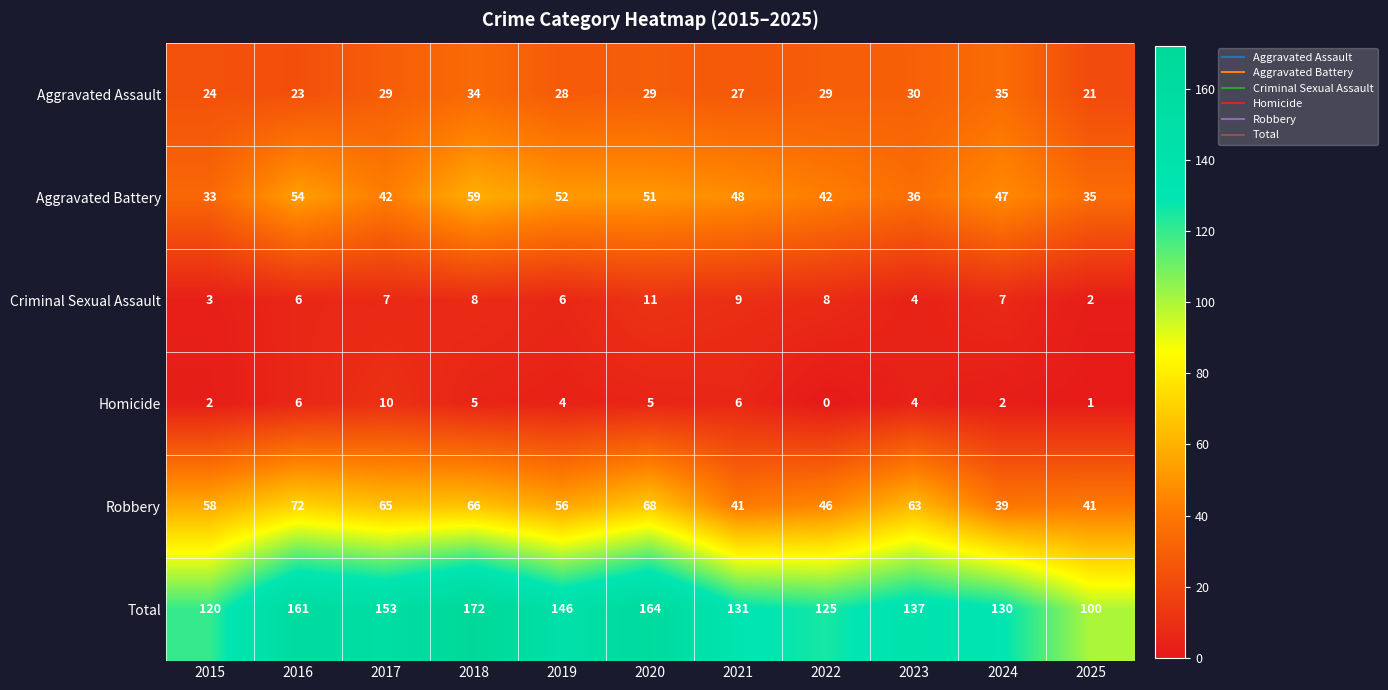

How many Homicide values are between 2 and 6?

8